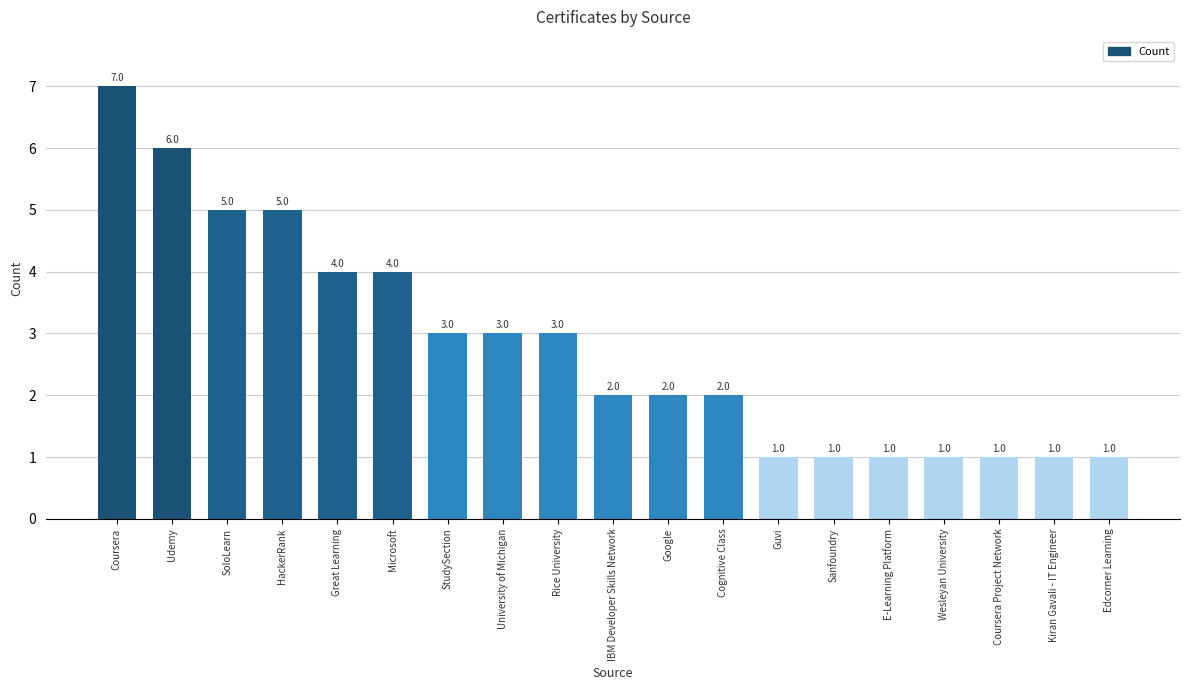

How many values are between 1 and 4?

15